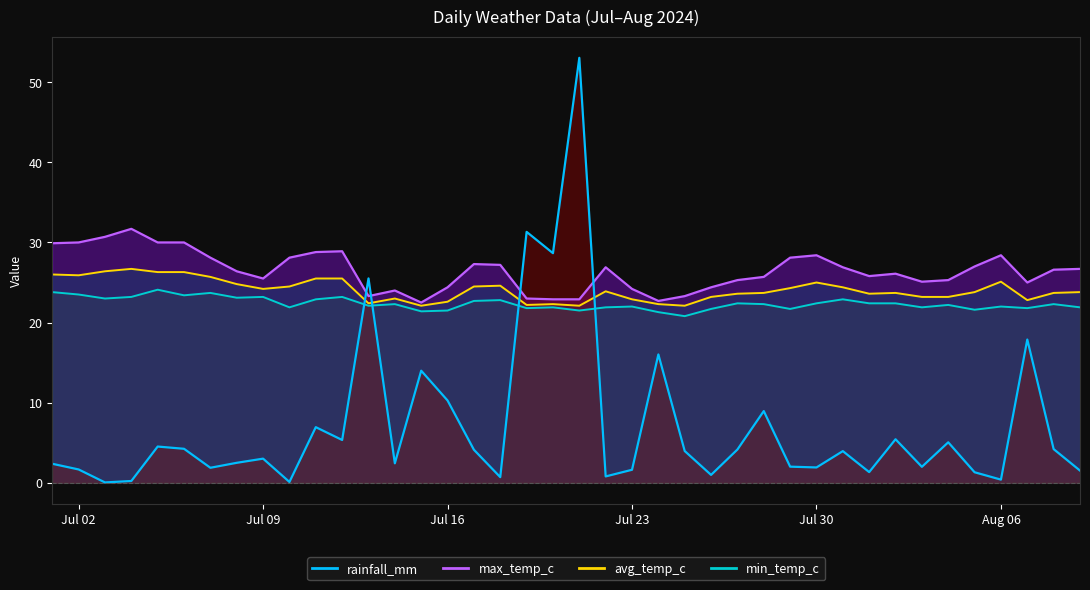

How many data points in max_temp_c are above 26?

22